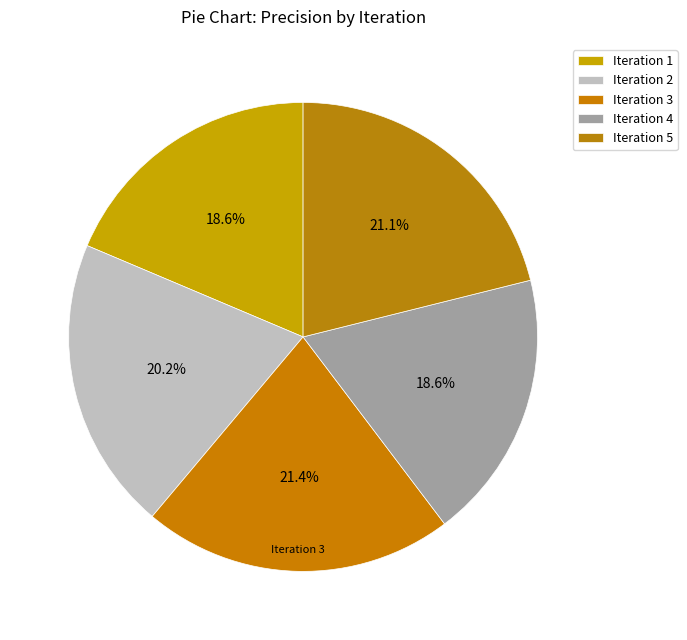

How many slices are in this pie chart?

5